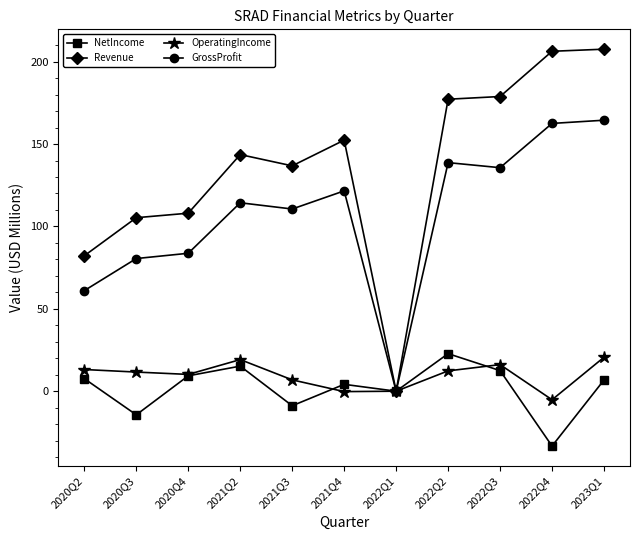

What is the total value across all series at 2022Q4?

330.3